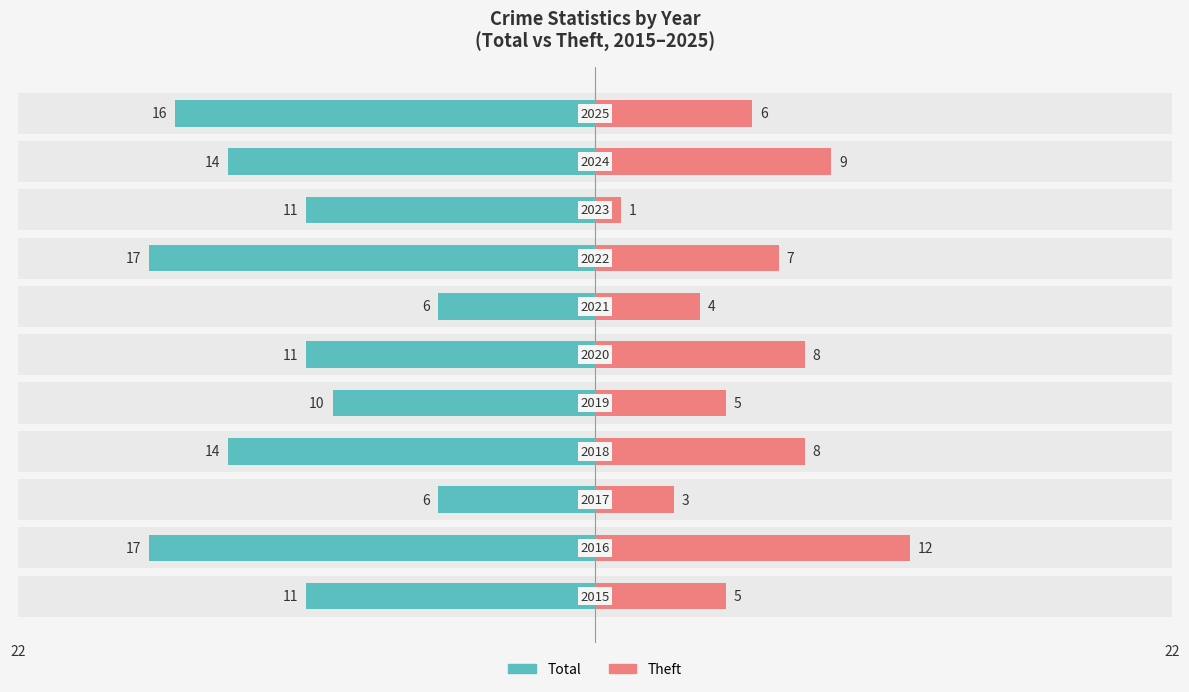

What is the sum of the Theft values at 2 and 7?

10